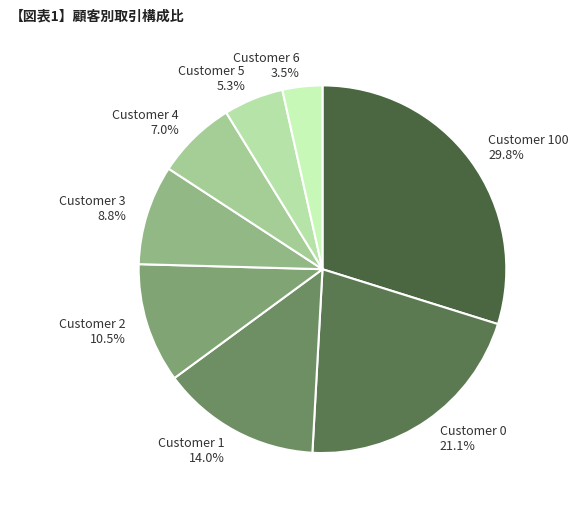

True or false: Customer 5 accounts for 5% of the total.

True